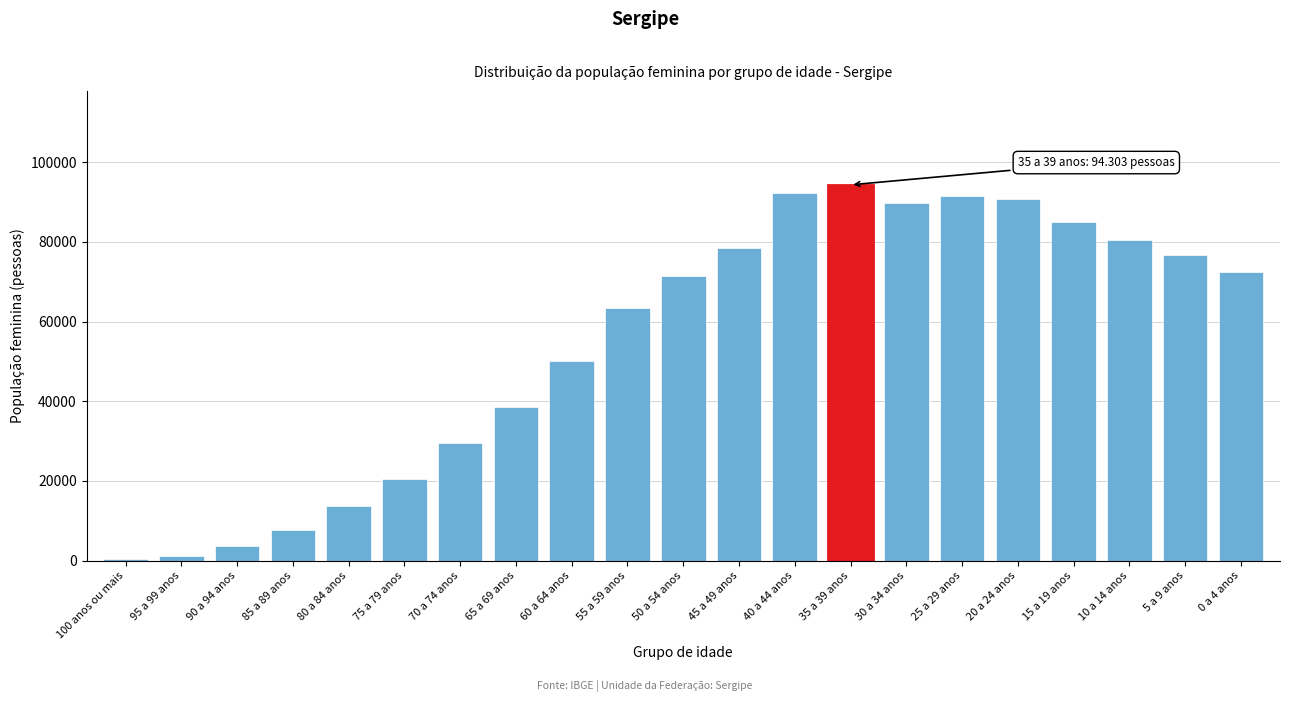

Reading left to right, what are all the values shown in this chart?

365	1275	3750	7659	13670	20382	29558	38574	50220	63500	71409	78379	92295	94303	89804	91442	90758	85049	80532	76721	72551